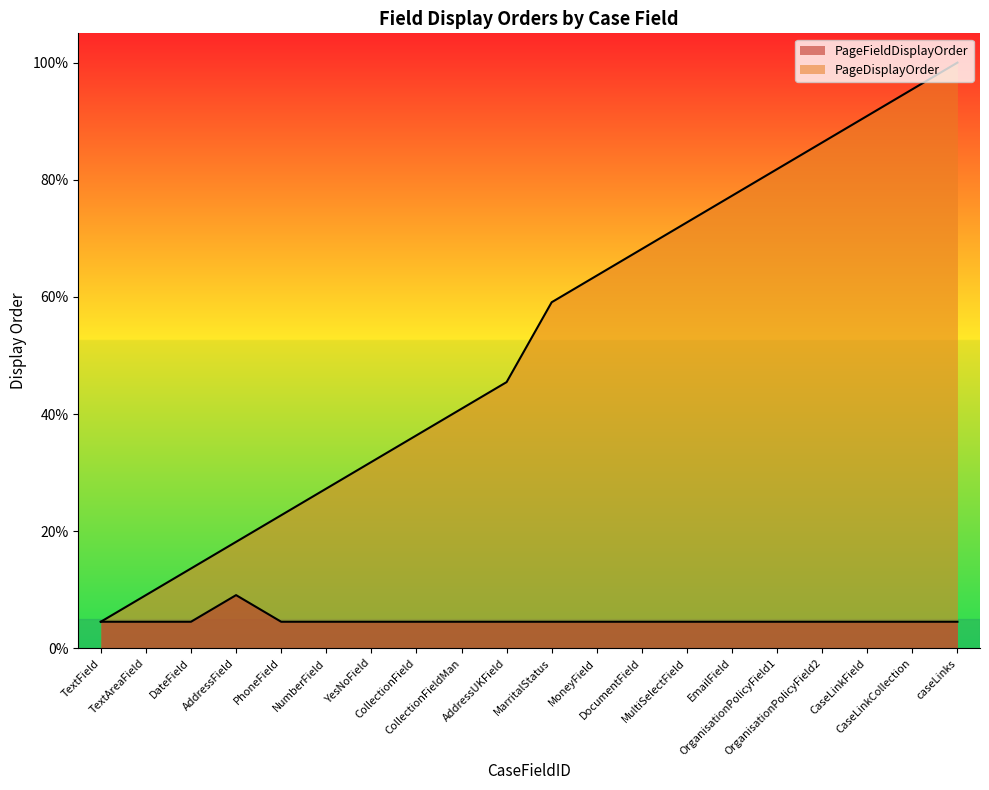

Read the PageDisplayOrder value at TextField.

4.5